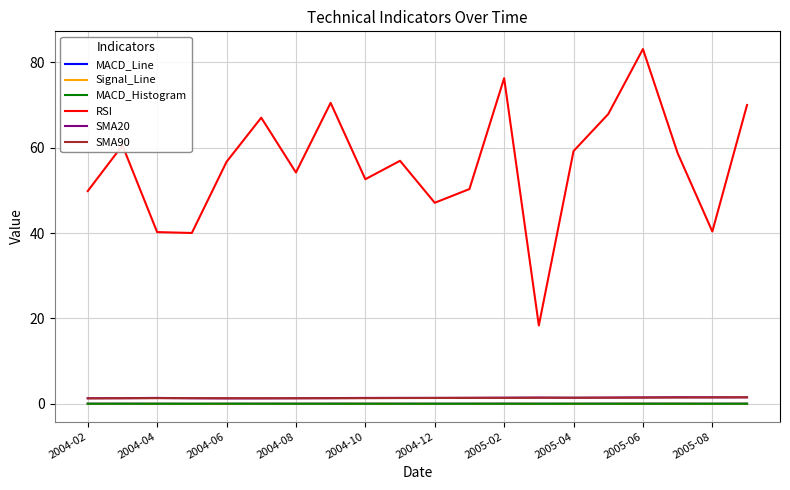

Which series has the largest range (max minus min)?

RSI